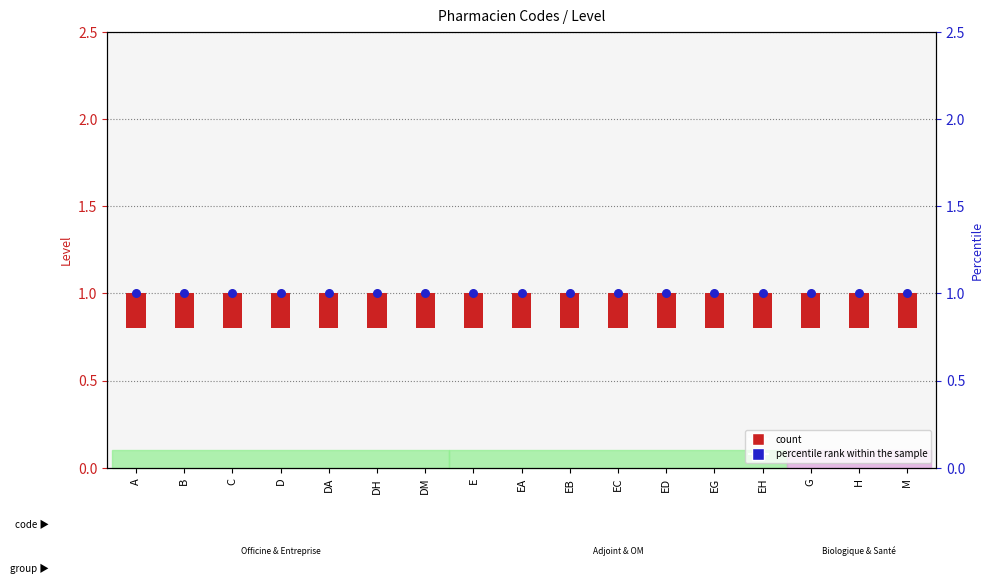

At which category is the sum across all series the highest?

A